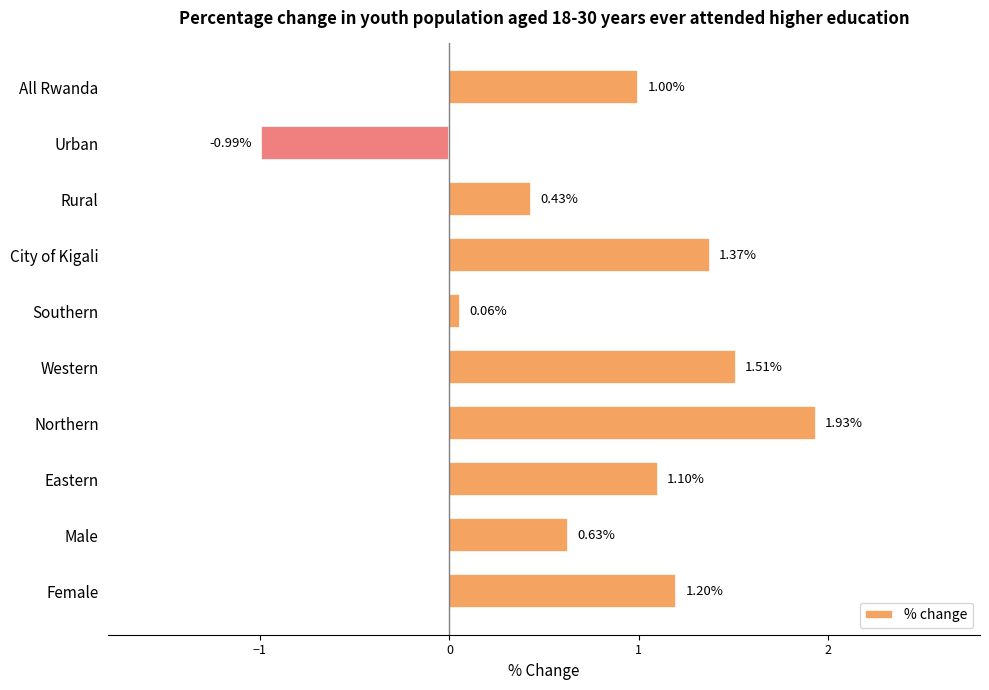

Which category has the lowest value across all series?

Urban